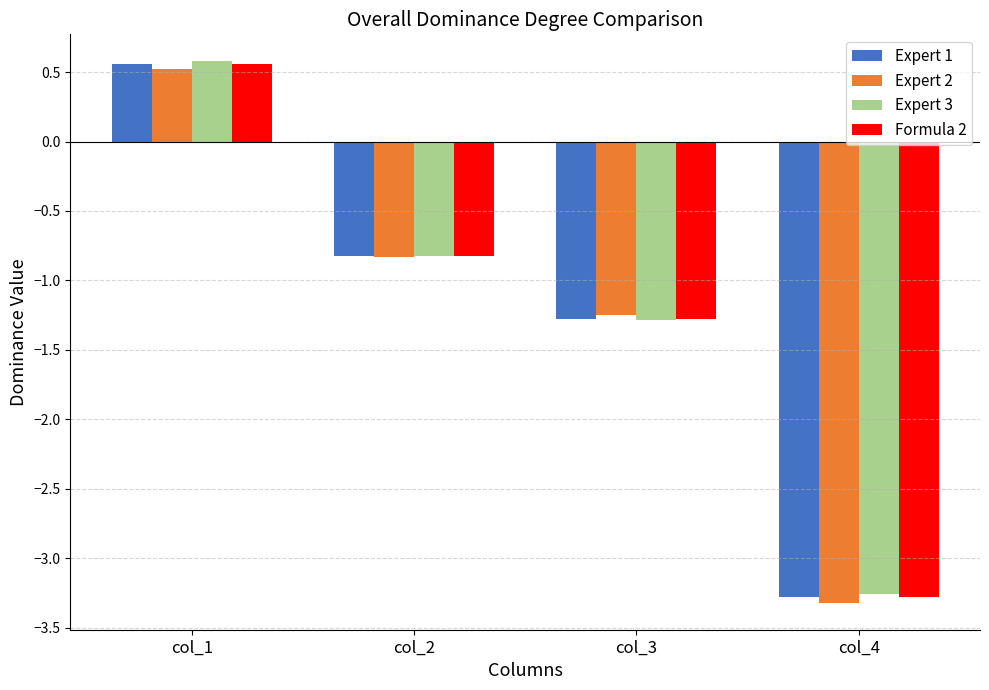

How many groups of bars are there?

4